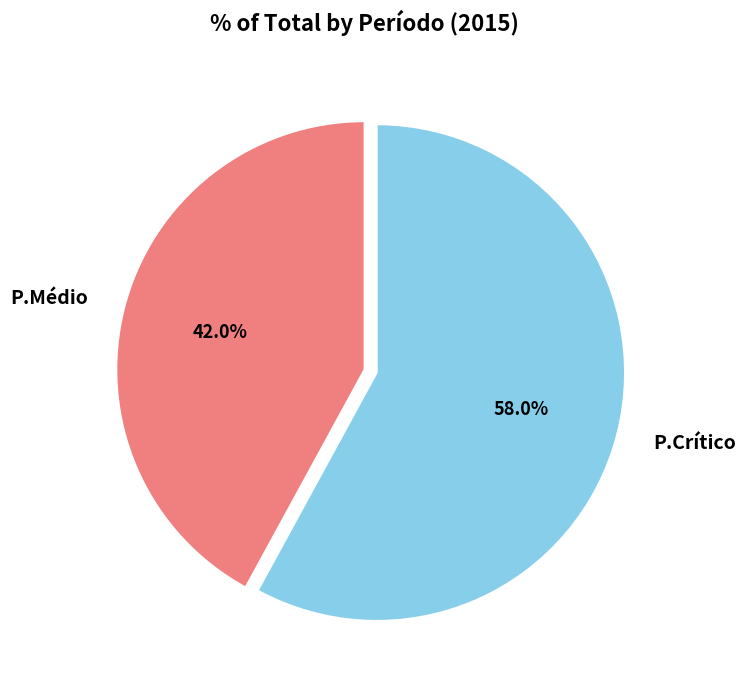

Rank the categories by value from lowest to highest.

P.Médio, P.Crítico